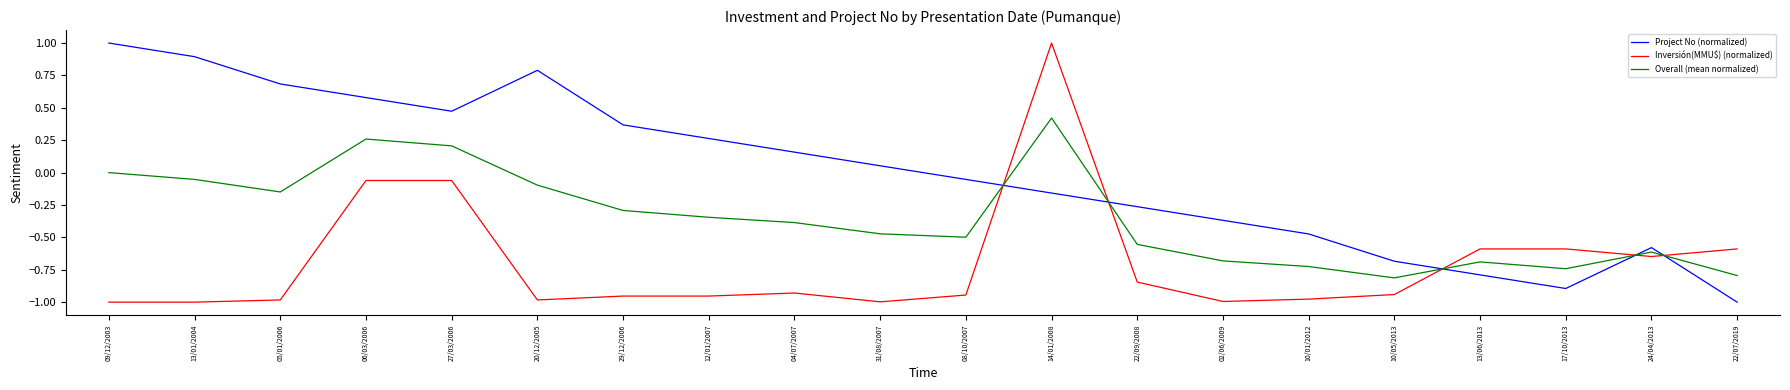

True or false: Overall (mean normalized) has a value of 0.2 at 14/01/2008.

False